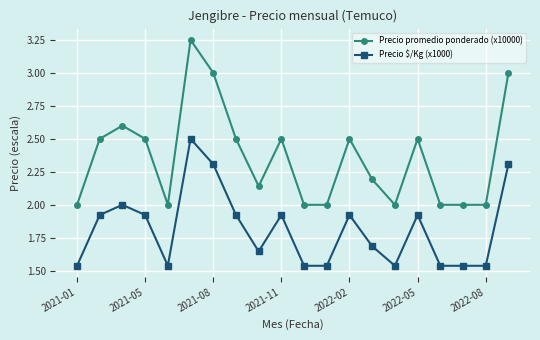

What is the lowest value of the Precio promedio ponderado (x10000) series?

2.0